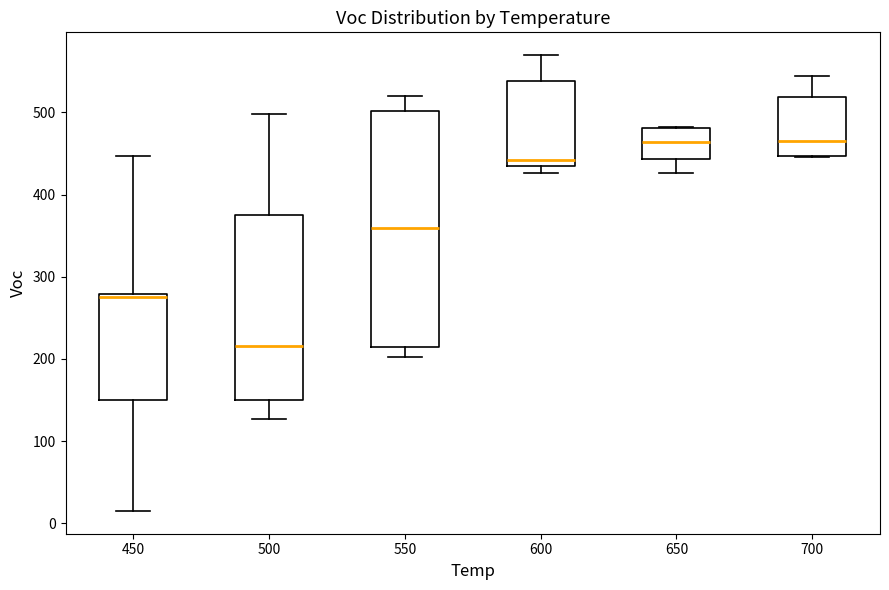

Reading left to right, transcribe this box plot: for each box, give where its median line is, the range the box spans, and where its two whiskers end, as read against the y-axis. The values are not printed on the chart, so give them approximately, as read against the axis.

450: median 280 (just below the box's upper edge), box 150 to 280, whiskers 10 to 450
500: median 220, box 150 to 370, whiskers 130 to 500
550: median 360, box 210 to 500, whiskers 200 to 520
600: median 440, box 430 to 540, whiskers 430 (just below the box's lower edge) to 570
650: median 460, box 440 to 480, whiskers 430 to 480
700: median 460, box 450 to 520, whiskers 450 to 540